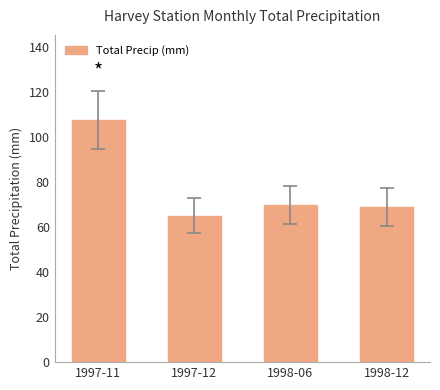

What is the value of the 4th bar from the left?

69.0